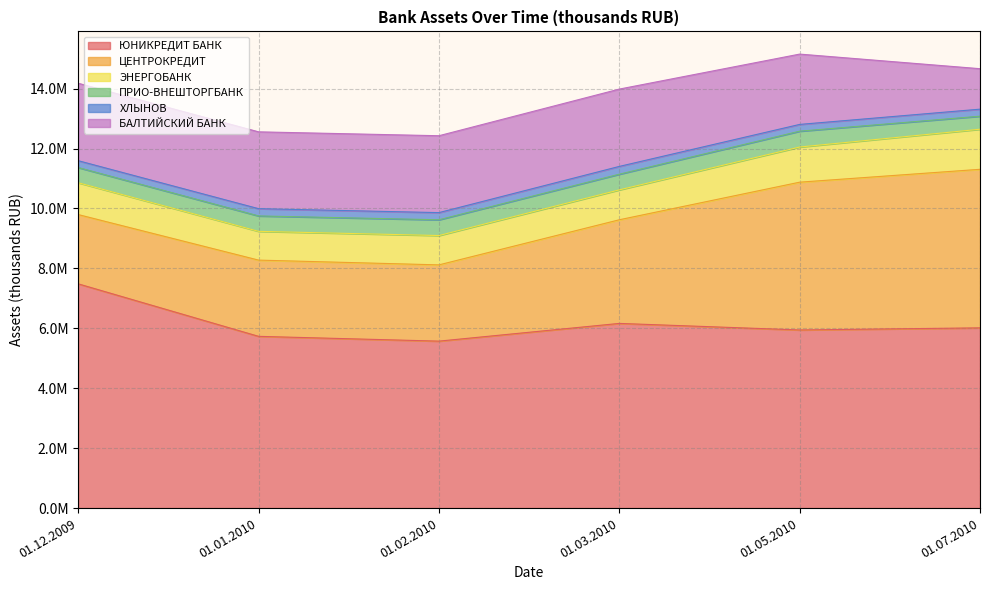

How many interior local valleys does the ХЛЫНОВ series have?

2